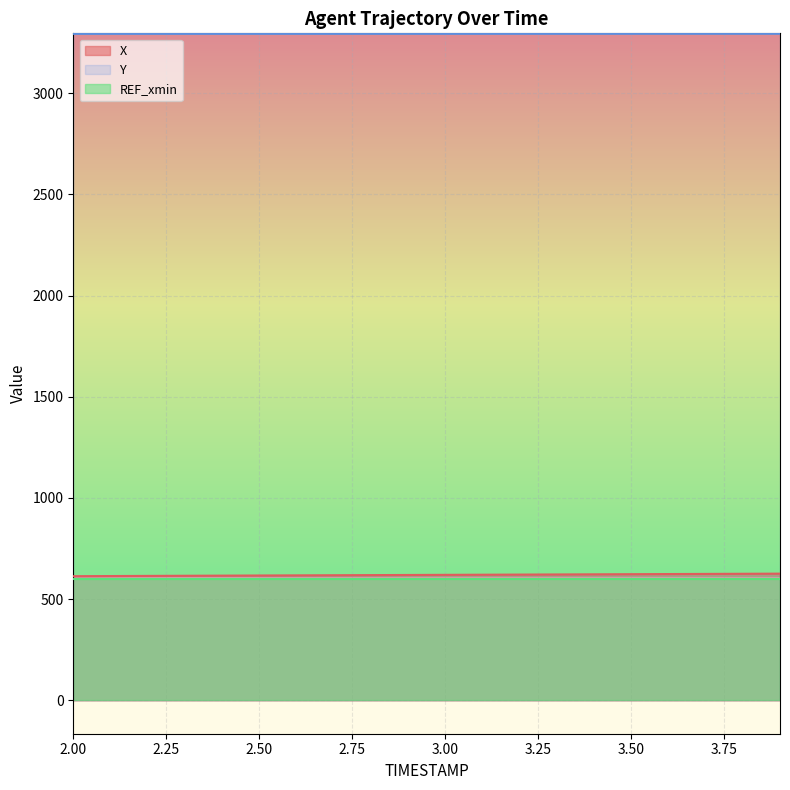

Does the chart display data point markers on the line(s)?

No